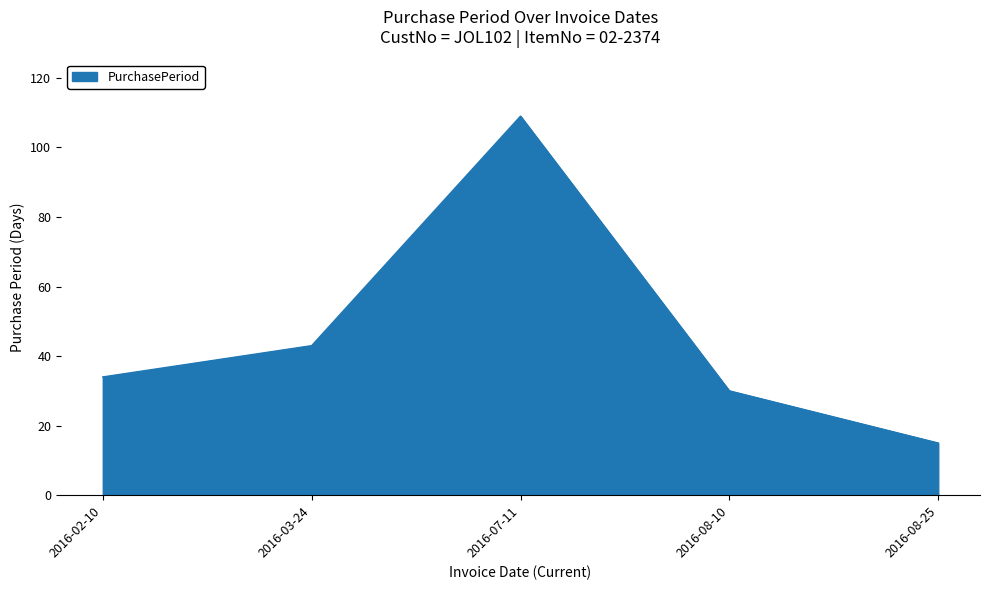

Does the chart display data point markers on the line(s)?

No